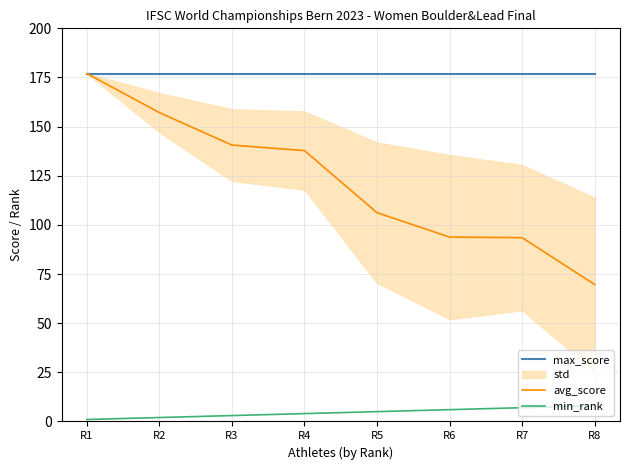

Is it true that min_rank equals 5.0 at R5?

True